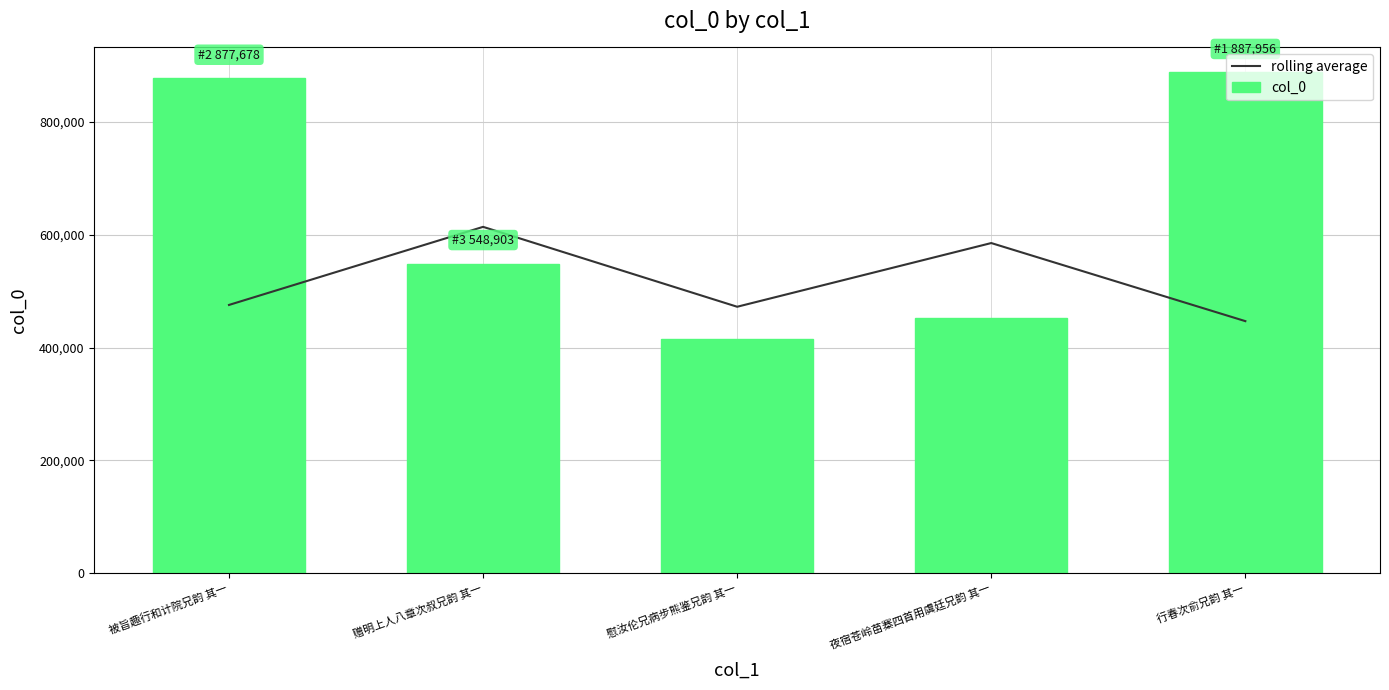

What is the difference between the second highest and minimum values in the col_0 series?

462086